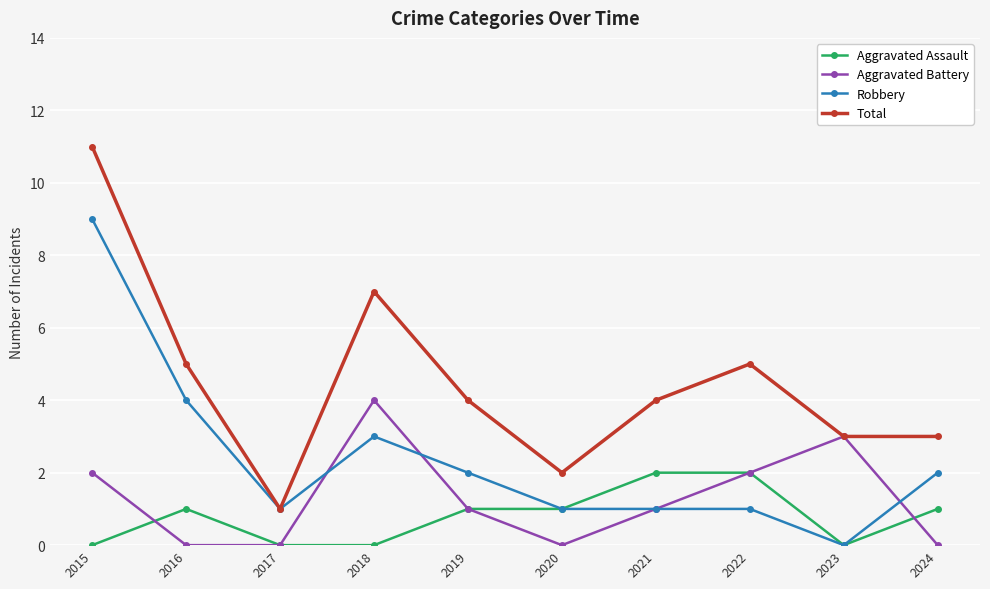

At how many categories does at least one series exceed 6?

2